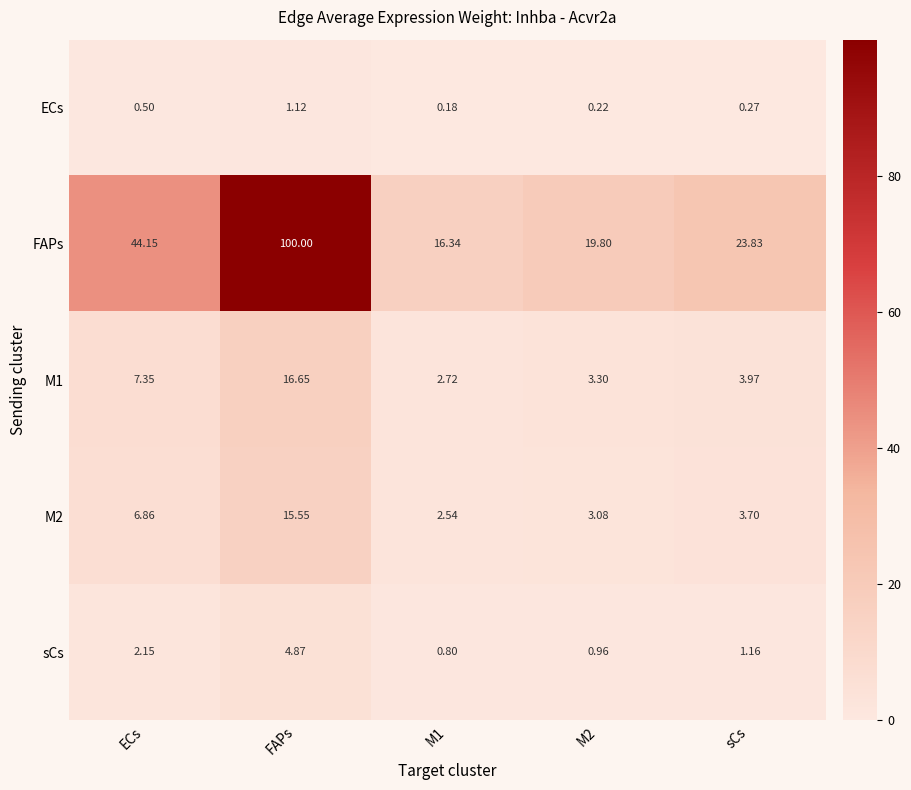

Which series has the largest total across all categories?

FAPs